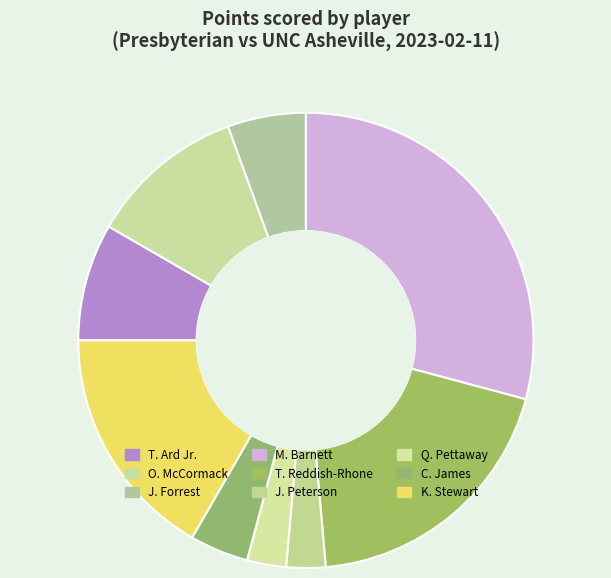

How many segments does this pie chart have?

9